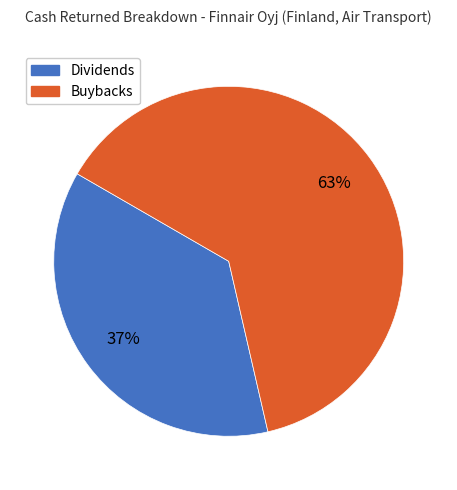

Combined, do Dividends and Buybacks account for over 50%?

Yes